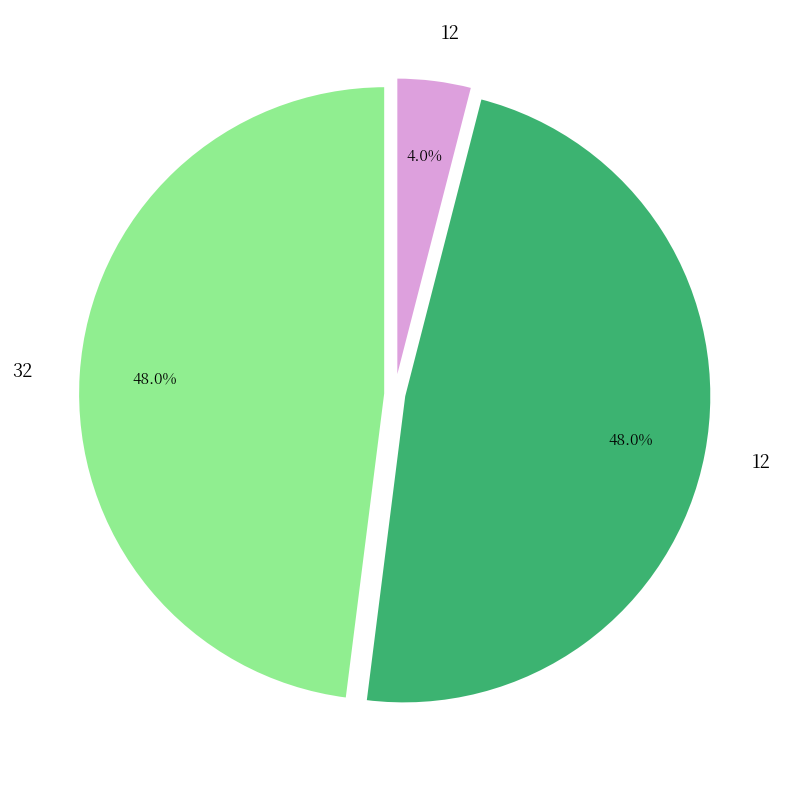

Count the number of slices in the pie.

3